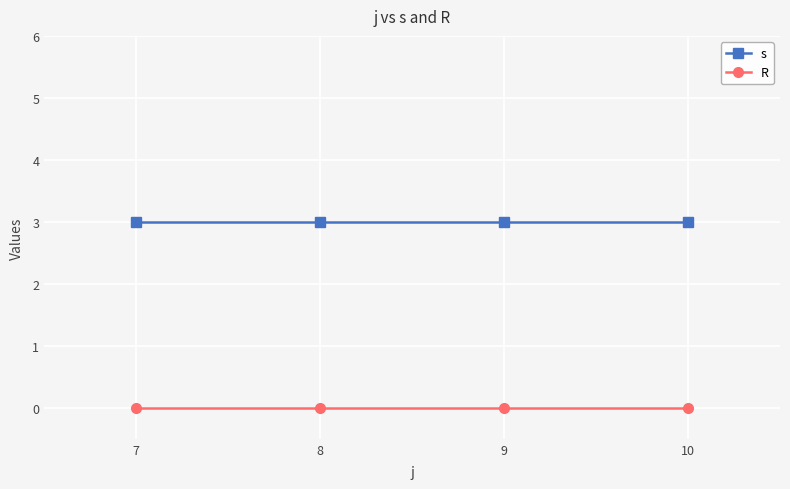

At how many categories does at least one series exceed 1?

4